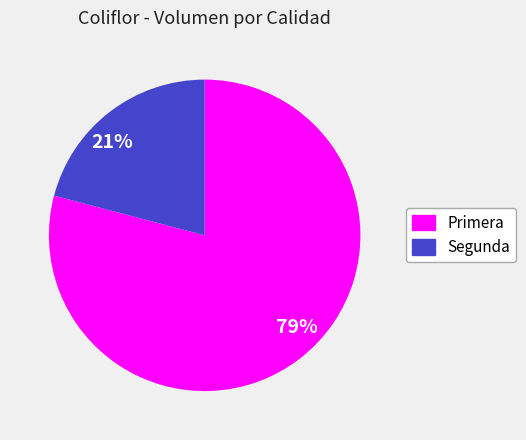

Which slice is the largest?

79%